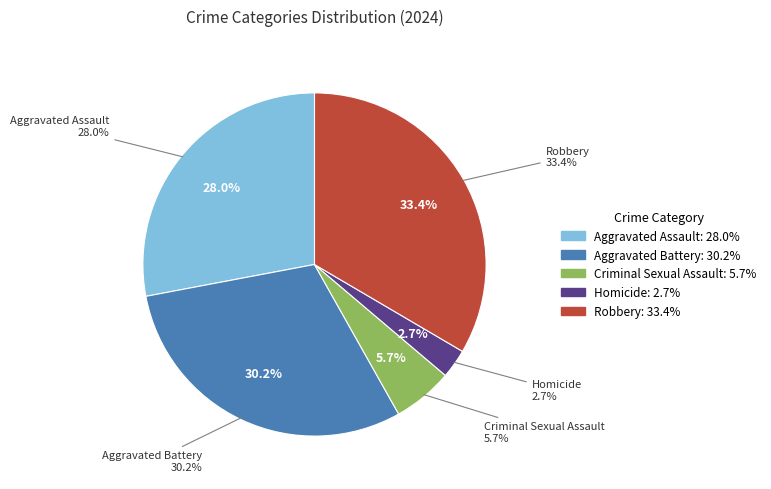

Between Robbery and Homicide, which is larger?

Robbery